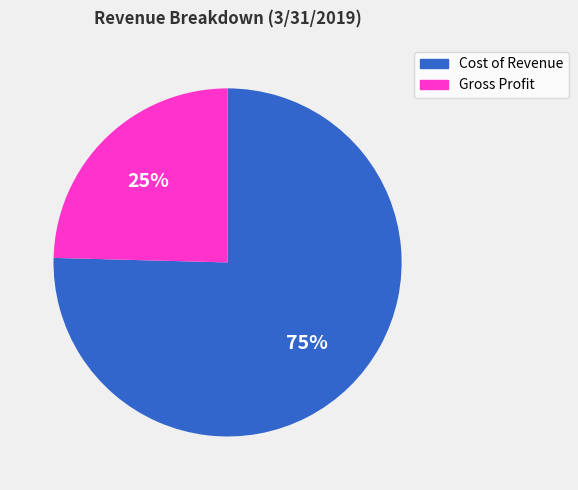

Which category has the biggest portion of the pie?

Cost of Revenue